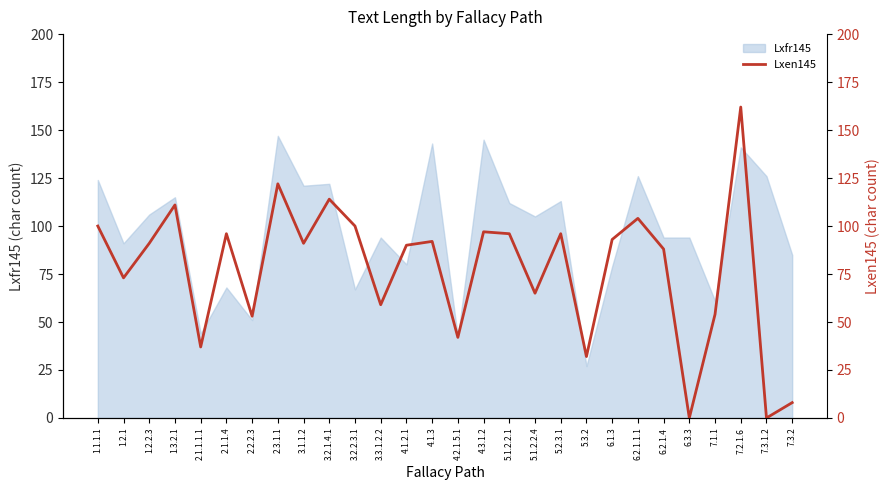

True or false: the data shows -91 at 7.3.1.2.

False